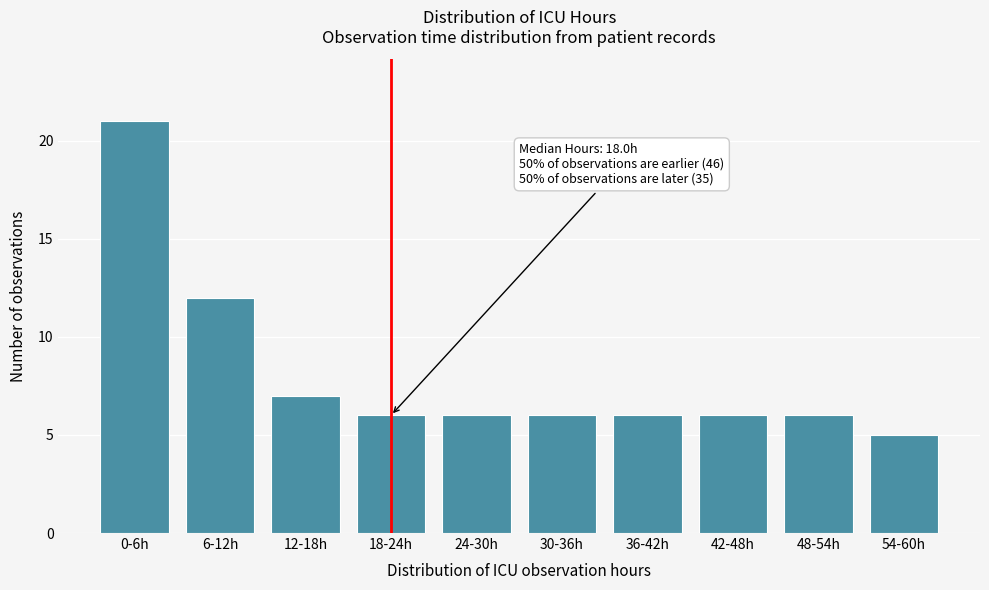

Reading left to right, extract all data points from this chart.

0-6h=21	6-12h=12	12-18h=7	18-24h=6	24-30h=6	30-36h=6	36-42h=6	42-48h=6	48-54h=6	54-60h=5